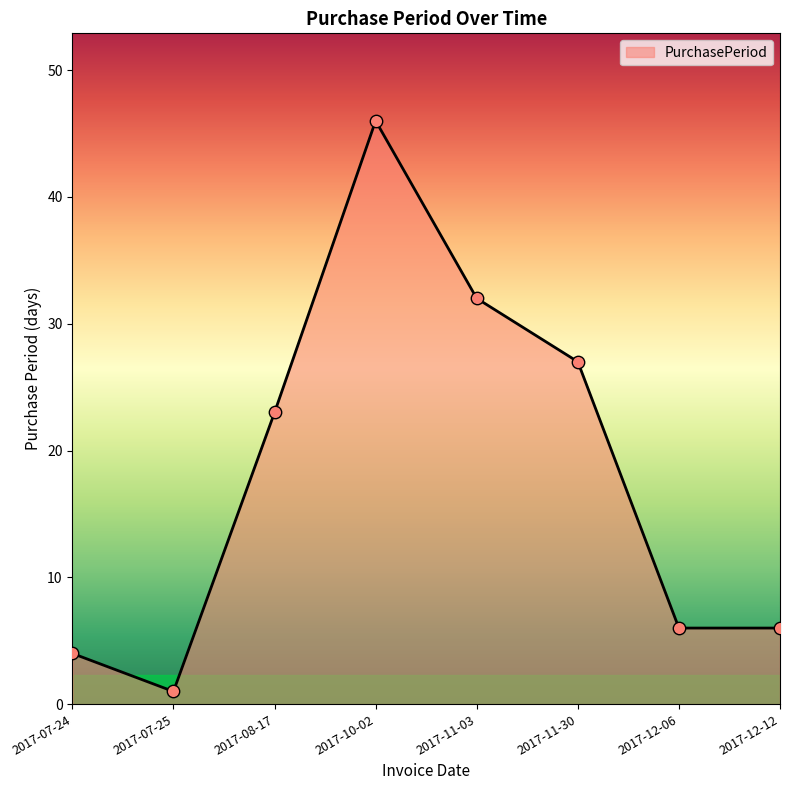

What is the change in value from 2017-07-24 to 2017-11-30?

+23